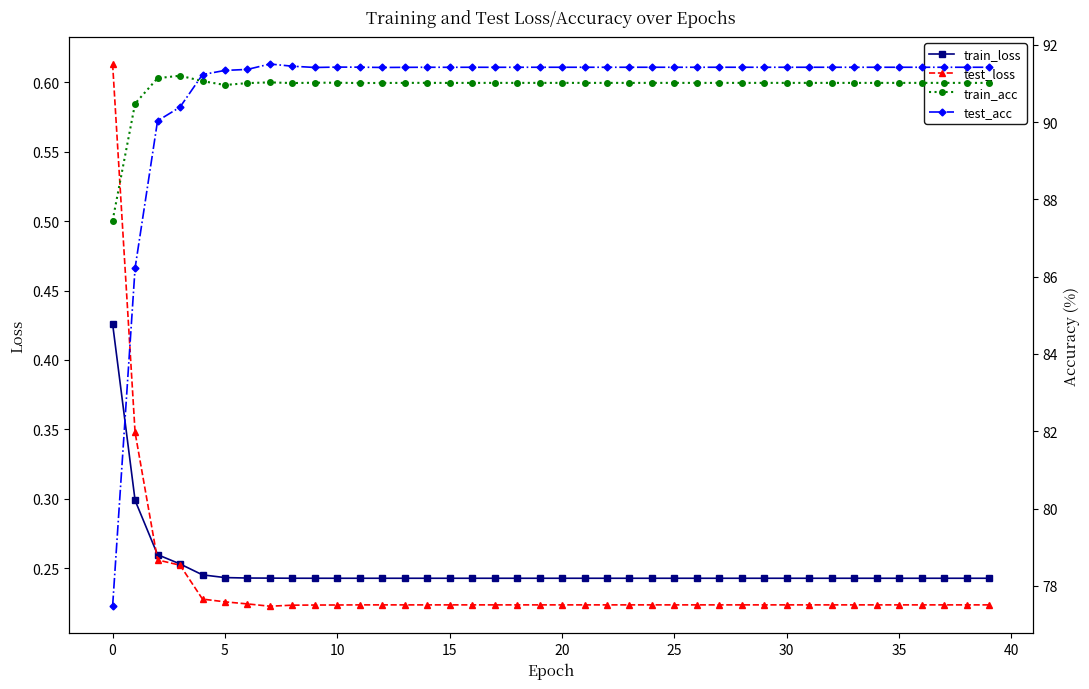

Reading left to right, extract all data points from this chart.

train_loss: 0.4	0.3	0.3	0.3	0.2	0.2	0.2	0.2	0.2	0.2	0.2	0.2	0.2	0.2	0.2	0.2	0.2	0.2	0.2	0.2	0.2	0.2	0.2	0.2	0.2	0.2	0.2	0.2	0.2	0.2	0.2	0.2	0.2	0.2	0.2	0.2	0.2	0.2	0.2	0.2
test_loss: 0.6	0.3	0.3	0.3	0.2	0.2	0.2	0.2	0.2	0.2	0.2	0.2	0.2	0.2	0.2	0.2	0.2	0.2	0.2	0.2	0.2	0.2	0.2	0.2	0.2	0.2	0.2	0.2	0.2	0.2	0.2	0.2	0.2	0.2	0.2	0.2	0.2	0.2	0.2	0.2
train_acc: 87.4	90.5	91.1	91.2	91.1	91.0	91.0	91.0	91.0	91.0	91.0	91.0	91.0	91.0	91.0	91.0	91.0	91.0	91.0	91.0	91.0	91.0	91.0	91.0	91.0	91.0	91.0	91.0	91.0	91.0	91.0	91.0	91.0	91.0	91.0	91.0	91.0	91.0	91.0	91.0
test_acc: 77.5	86.2	90.0	90.4	91.2	91.3	91.4	91.5	91.4	91.4	91.4	91.4	91.4	91.4	91.4	91.4	91.4	91.4	91.4	91.4	91.4	91.4	91.4	91.4	91.4	91.4	91.4	91.4	91.4	91.4	91.4	91.4	91.4	91.4	91.4	91.4	91.4	91.4	91.4	91.4